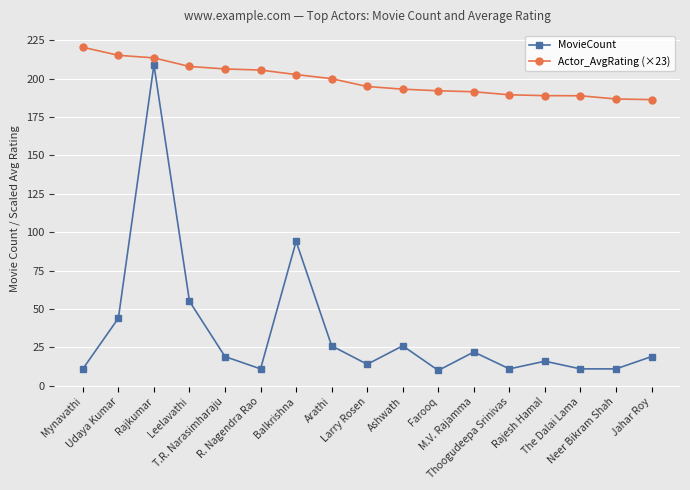

What is the label of the 1st point from the left?

Mynavathi